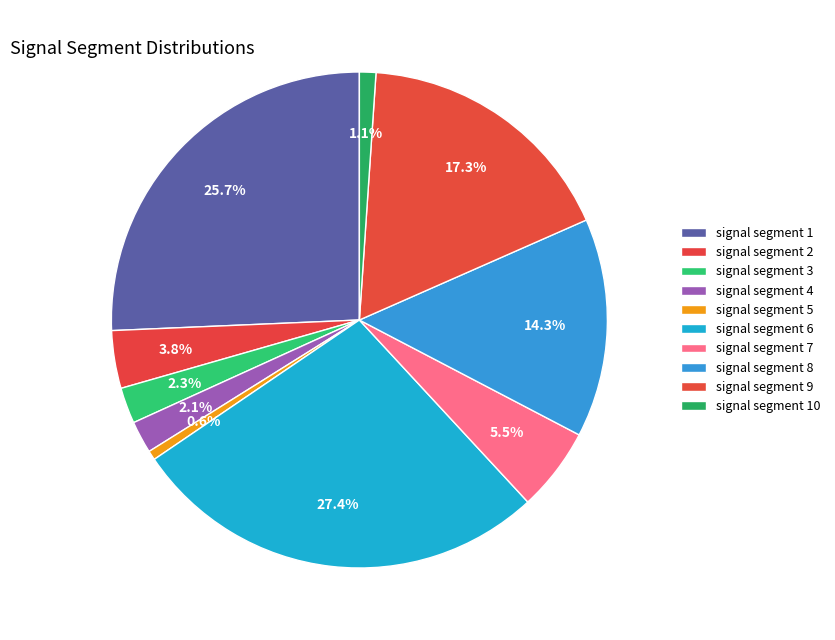

Count the number of slices in the pie.

10